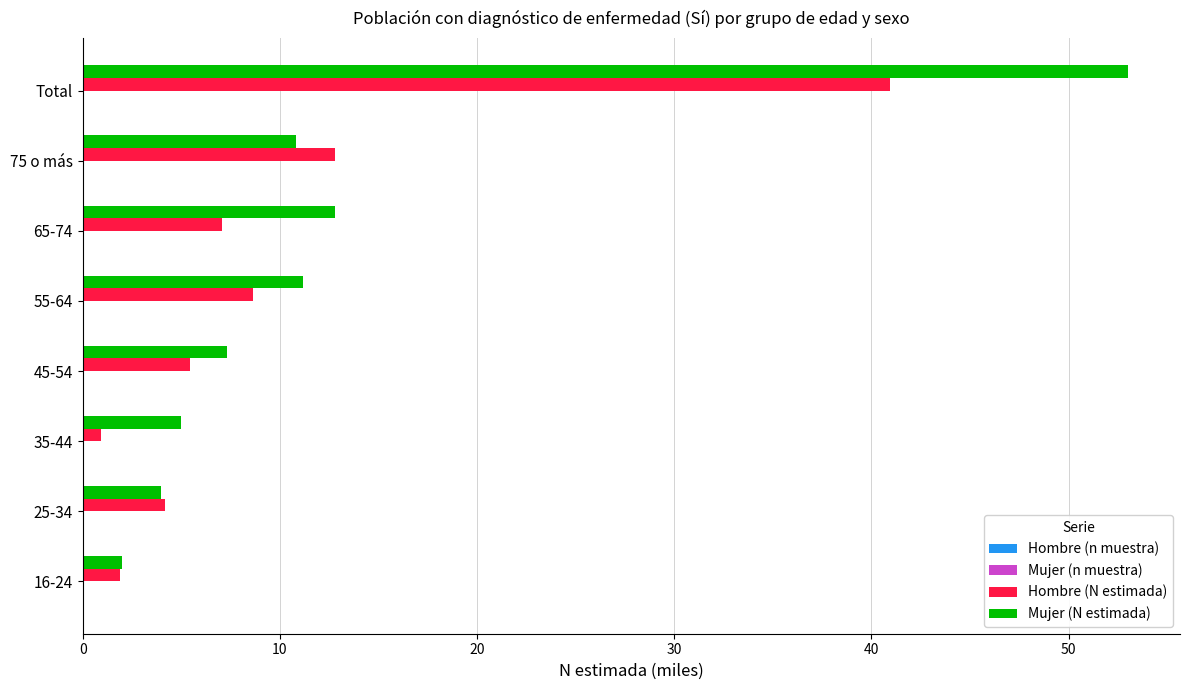

Which series has the largest total across all categories?

Mujer (N estimada)